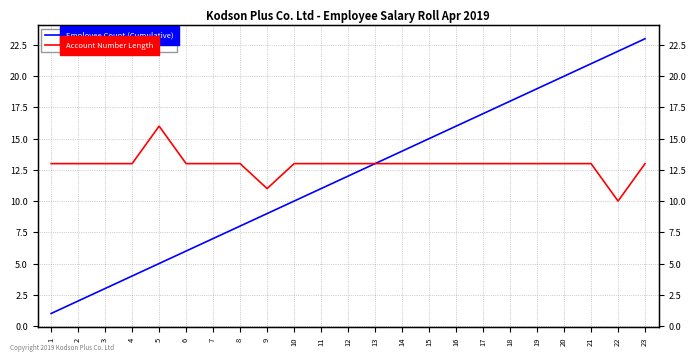

True or false: Employee Count (Cumulative) and Account Number Length cross at least once.

False